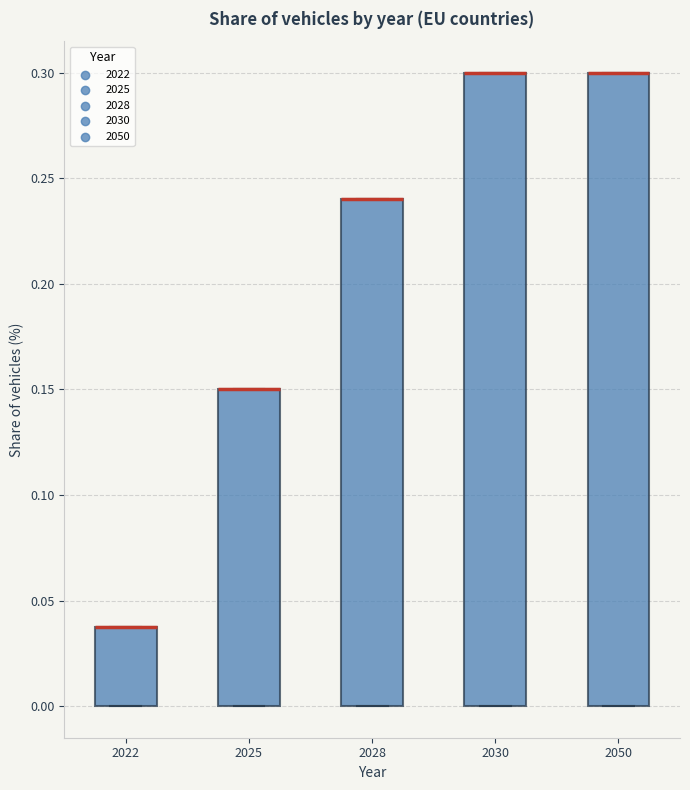

Where is the lower edge of the box at x = 2025 on the y-axis? The values are not printed on the chart, so give them approximately, as read against the axis.

0.00